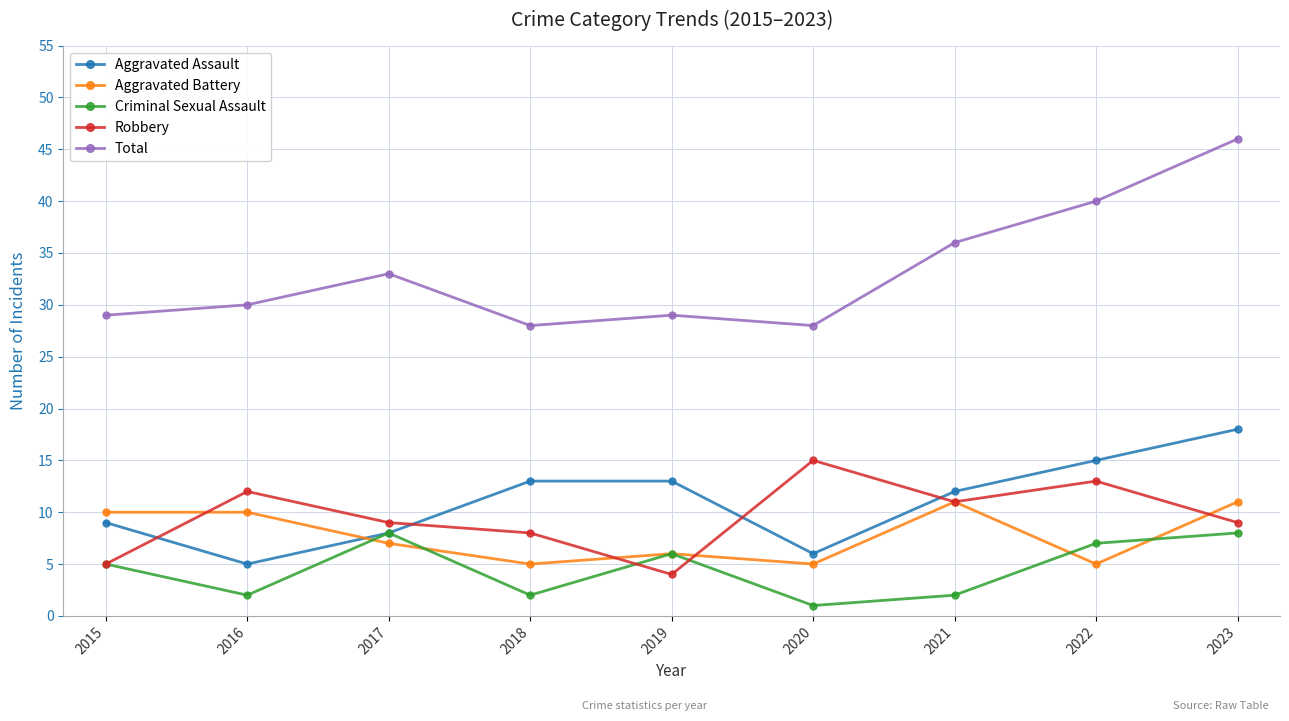

What is the value of the Total point at the 7th from the left?

36